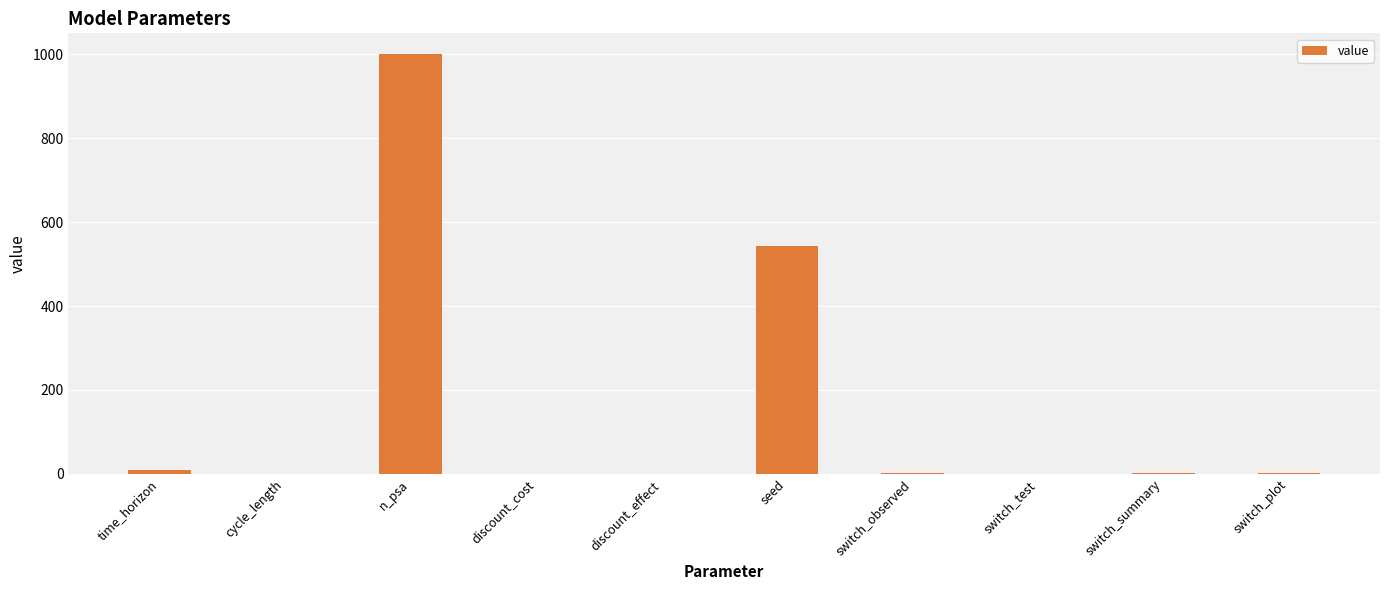

What is the difference between the values at n_psa and switch_observed?

999.0